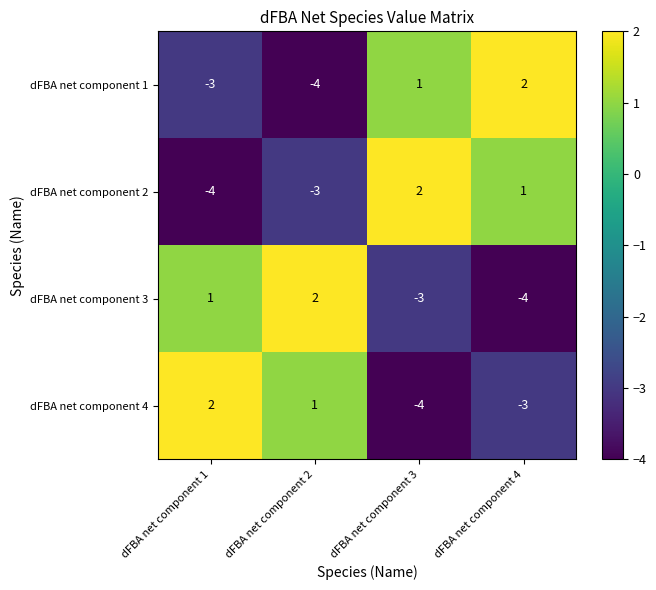

What is the total value across all series at dFBA net component 3?

-4